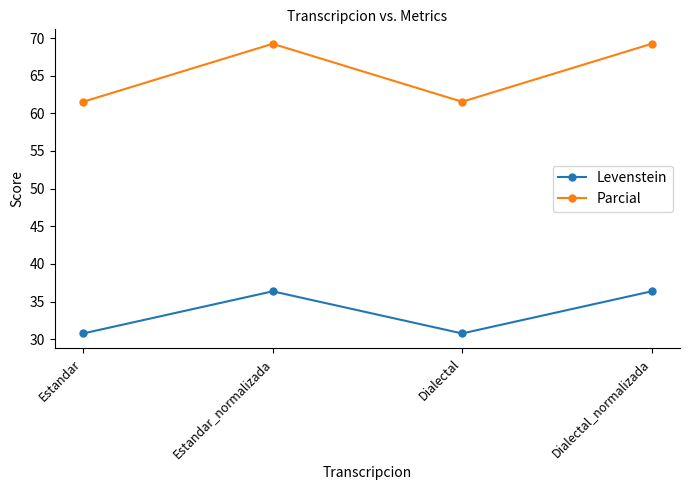

How many values in the Parcial series are below 69?

2